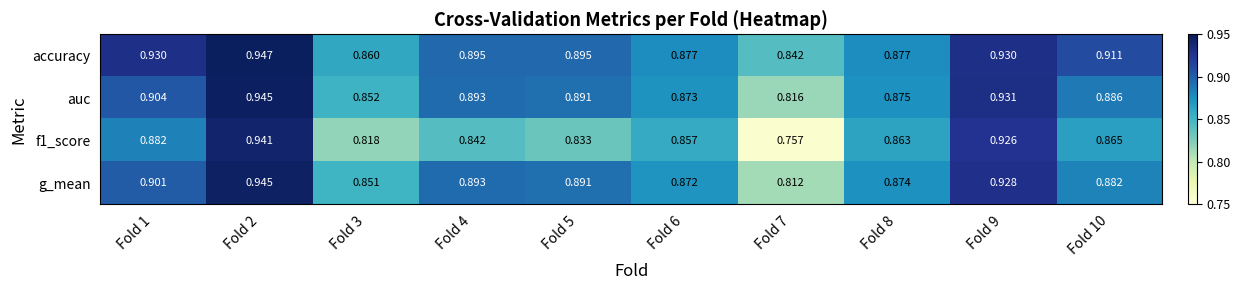

Which label corresponds to the smallest value in the chart?

Fold 7